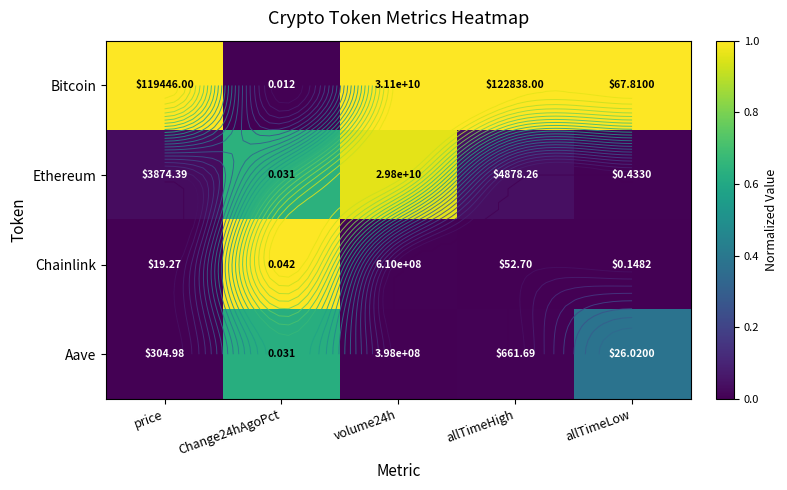

What is the average value of the Ethereum series?

0.3